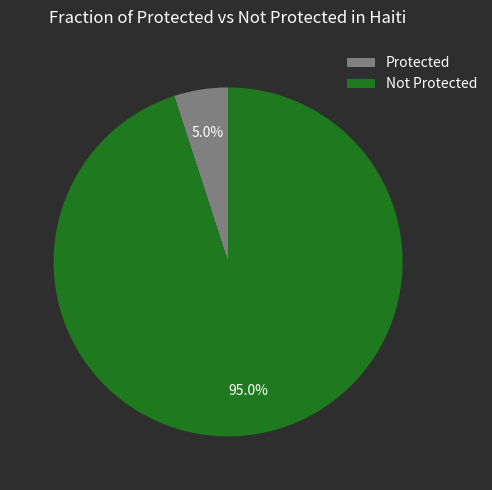

True or false: Protected accounts for 5% of the total.

True